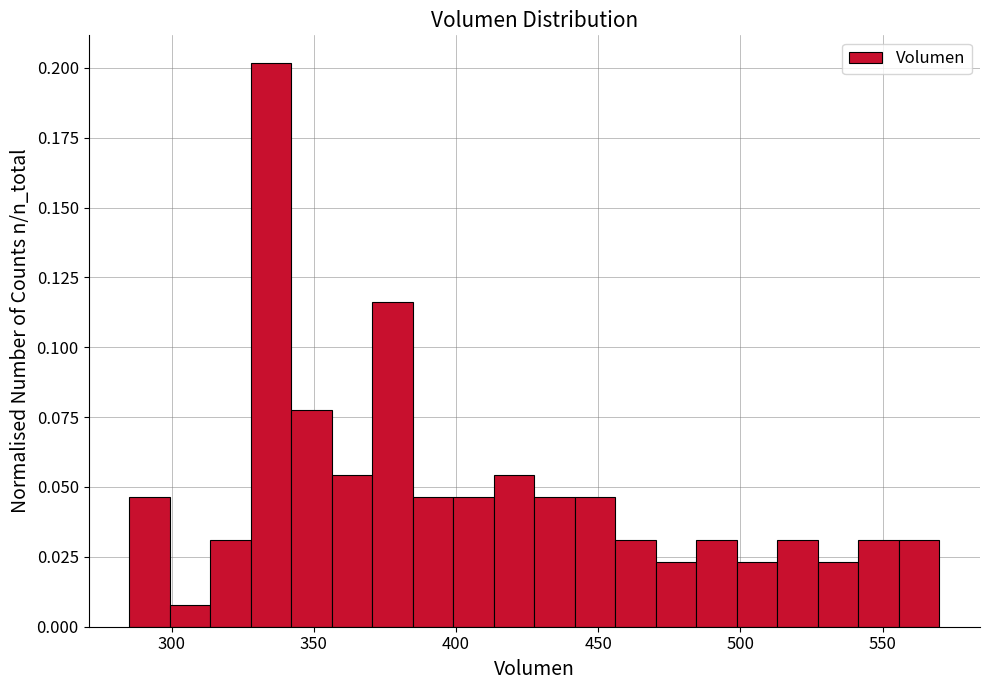

Around what value on the x-axis is the tallest bar? Give the approximate position of its centre, as read against the axis.

335